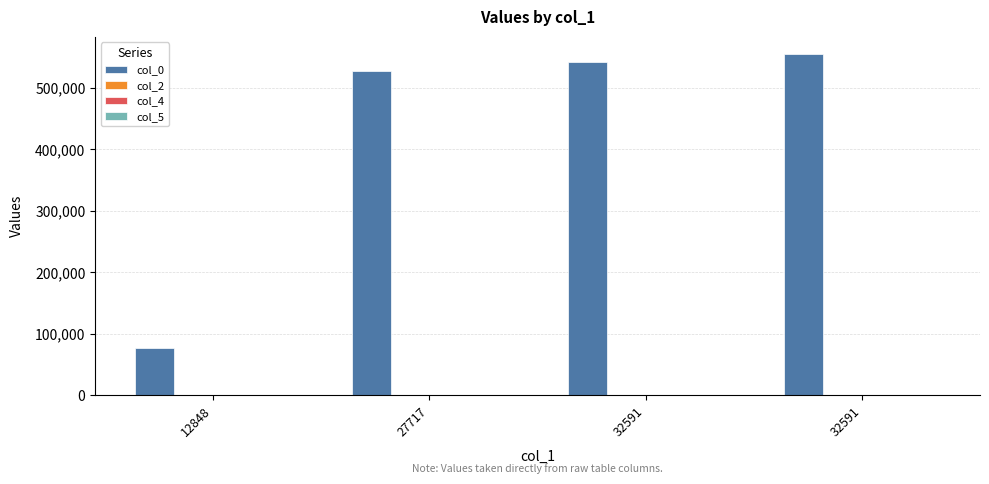

Reading right to left, what are all the values shown in this chart?

col_0: 32591=555190	32591=541488	27717=527786	12848=76834
col_2: 32591=2	32591=2	27717=1	12848=1
col_4: 32591=1	32591=1	27717=1	12848=1
col_5: 32591=100	32591=100	27717=100	12848=100